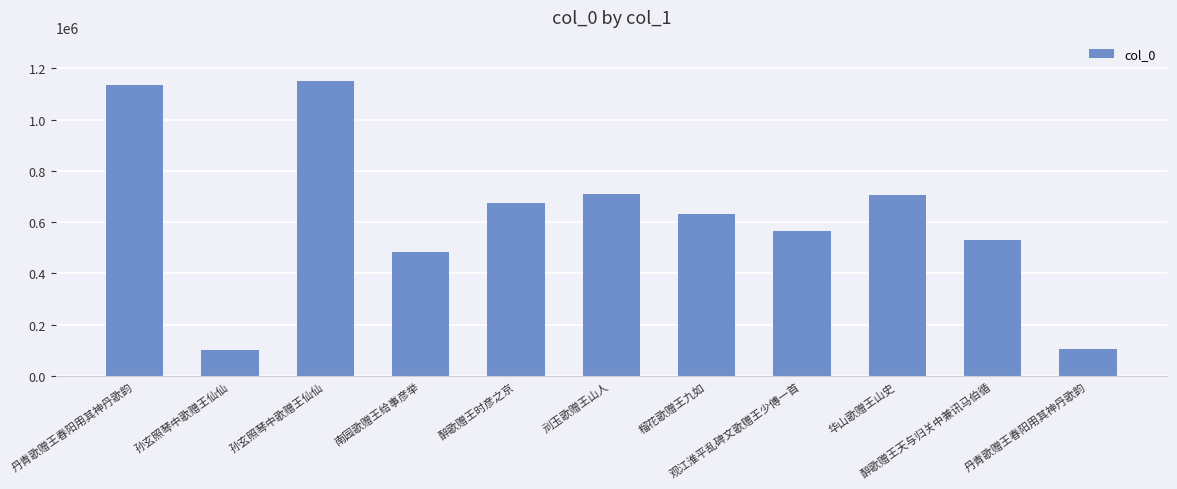

Are the bars horizontal?

No